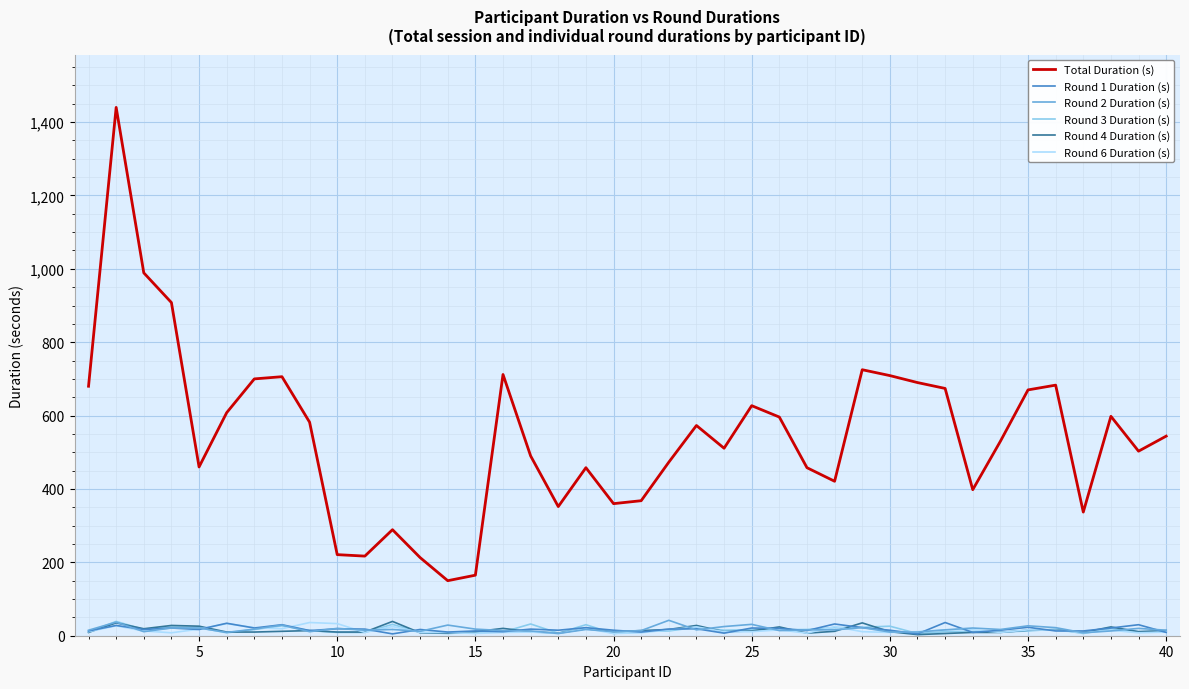

Which series has the largest total across all categories?

Total Duration (s)